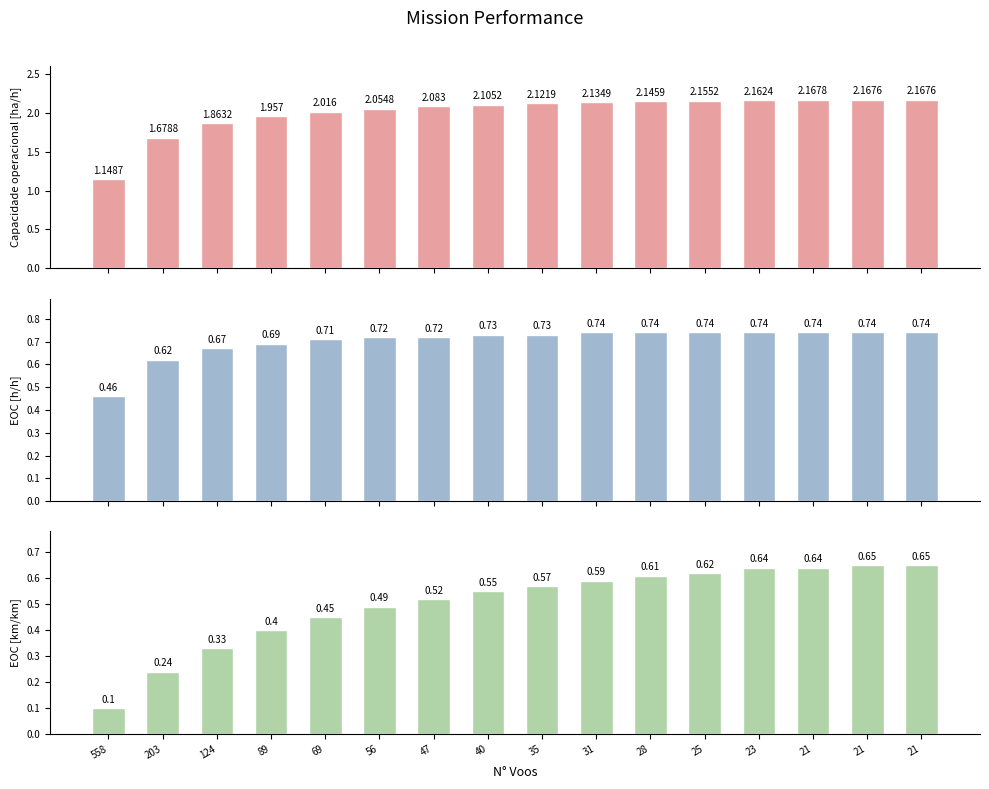

Is it true that Capacidade operacional [ha/h] equals 1.1 at 558?

True